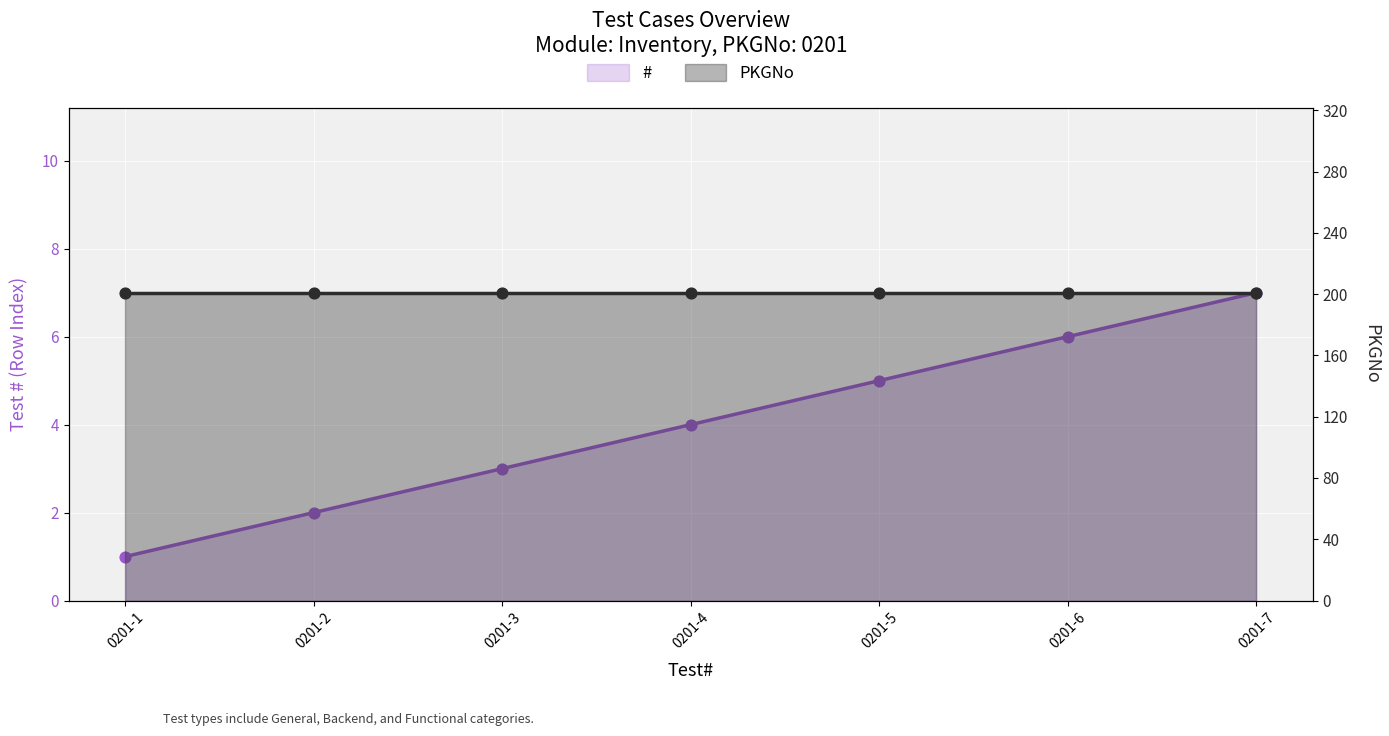

Which series has the widest spread of Y values?

#